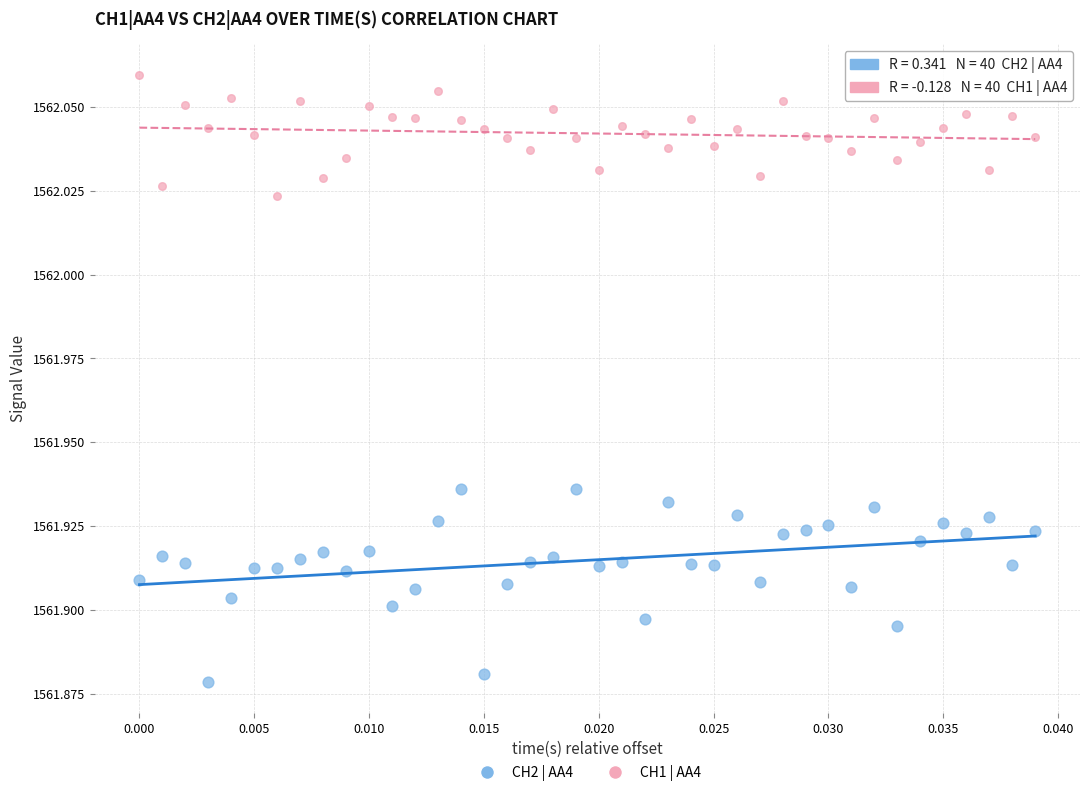

Which series has the largest Y range (max minus min)?

CH2 | AA4